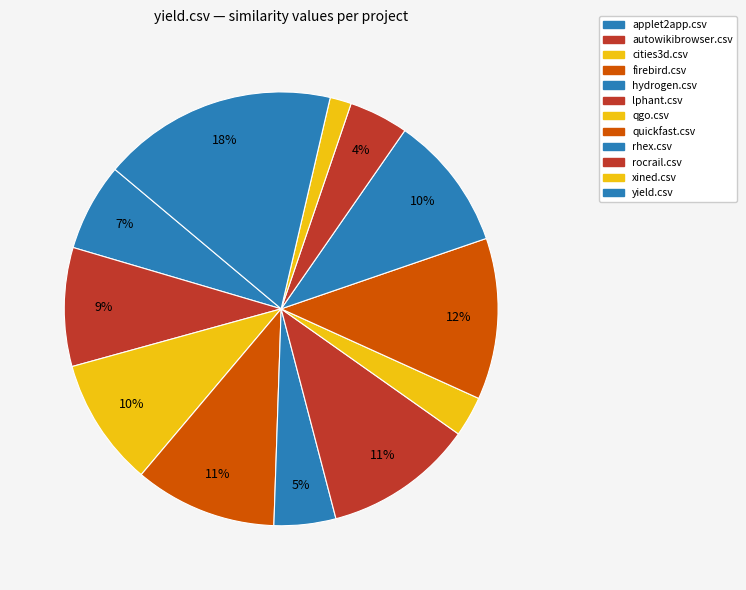

To the nearest percent, what is the difference between the largest and smallest slice percentages?

16%